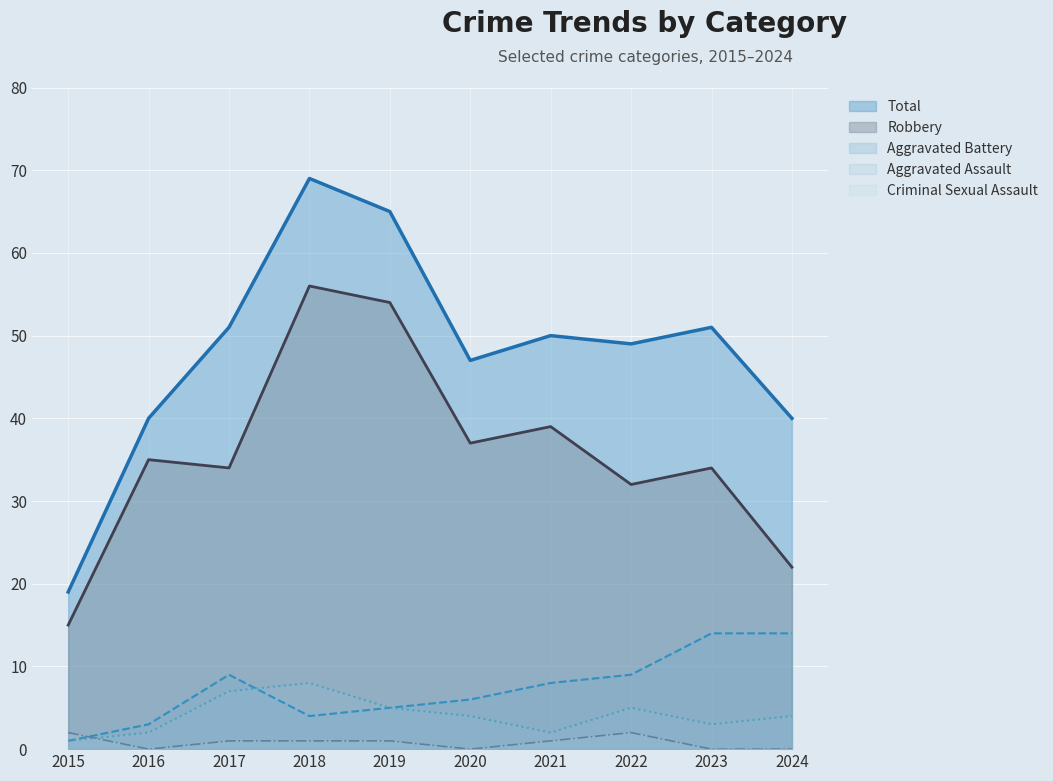

In Criminal Sexual Assault, how many points are higher than both neighbors (excluding endpoints)?

1